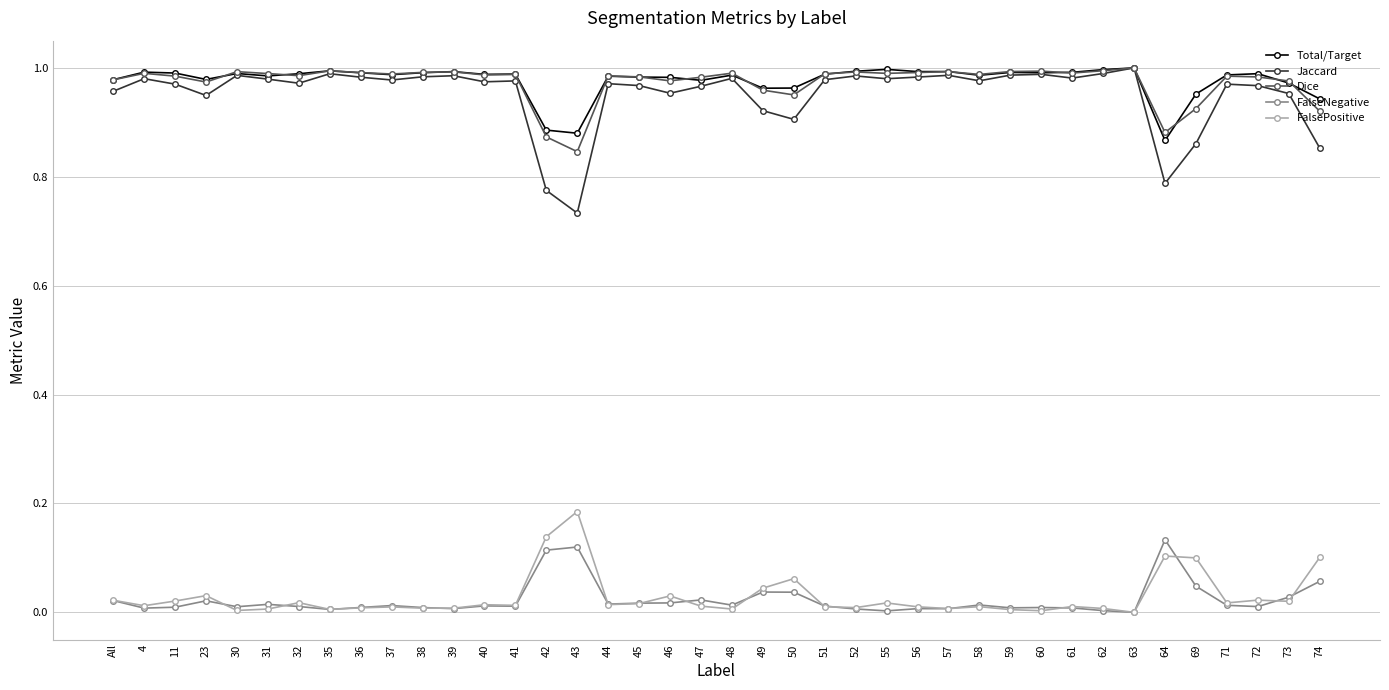

Count the number of categories in the chart.

40